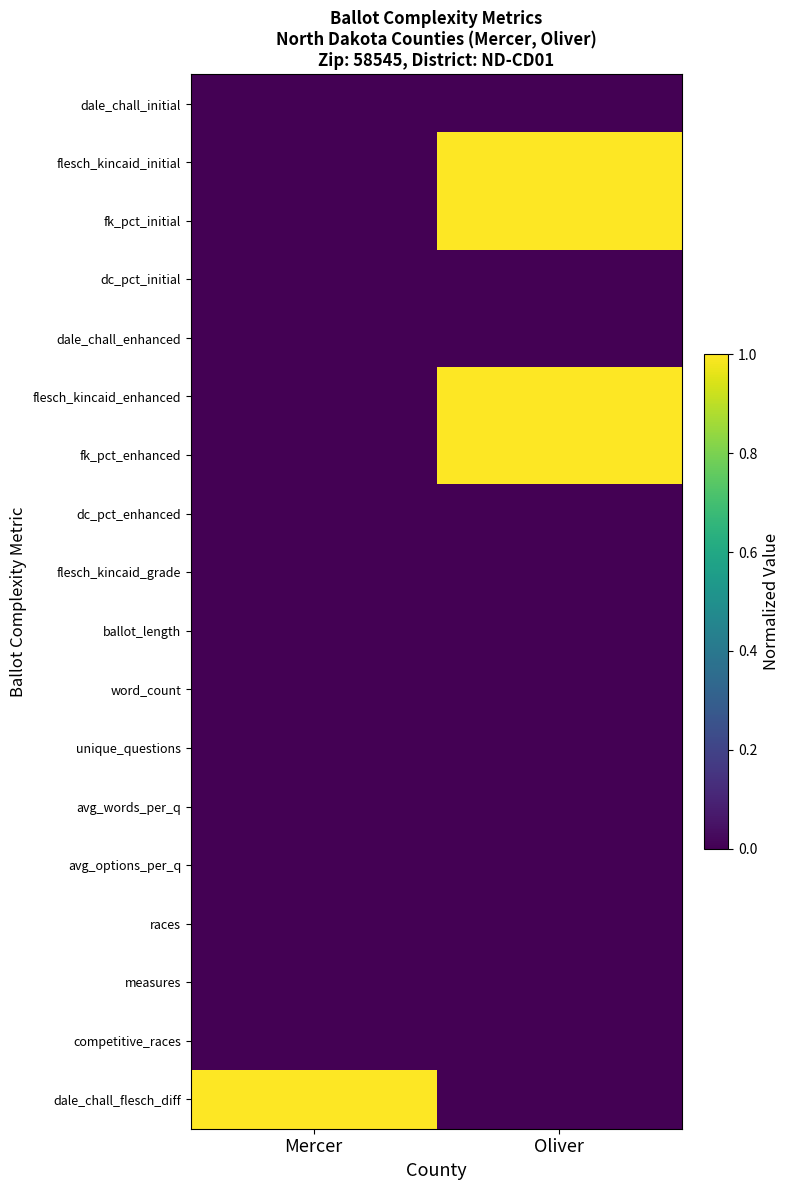

Which has a higher value, Mercer or Oliver?

Mercer